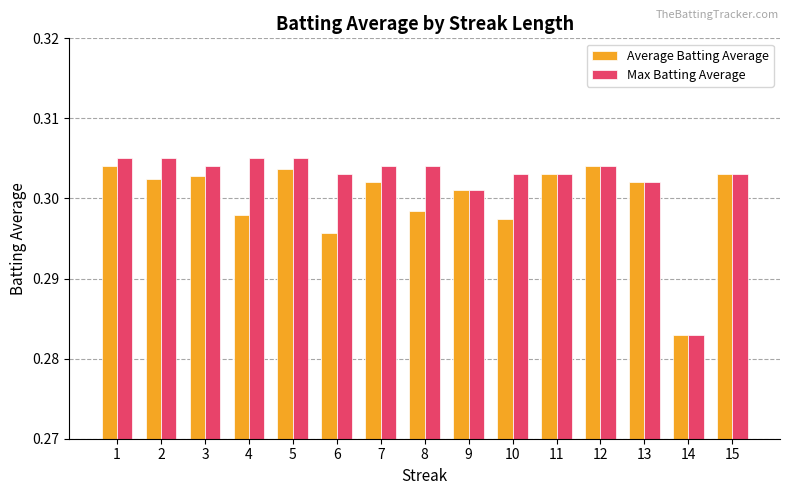

What is the sum of the Average Batting Average values at 6 and 11?

0.6